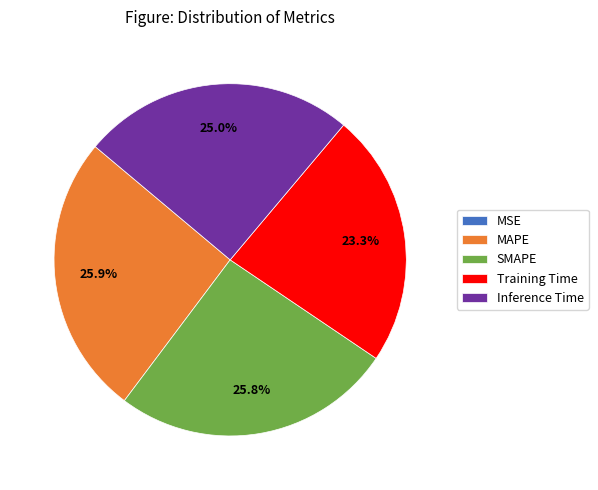

Does Training Time account for over 50% of the chart?

No